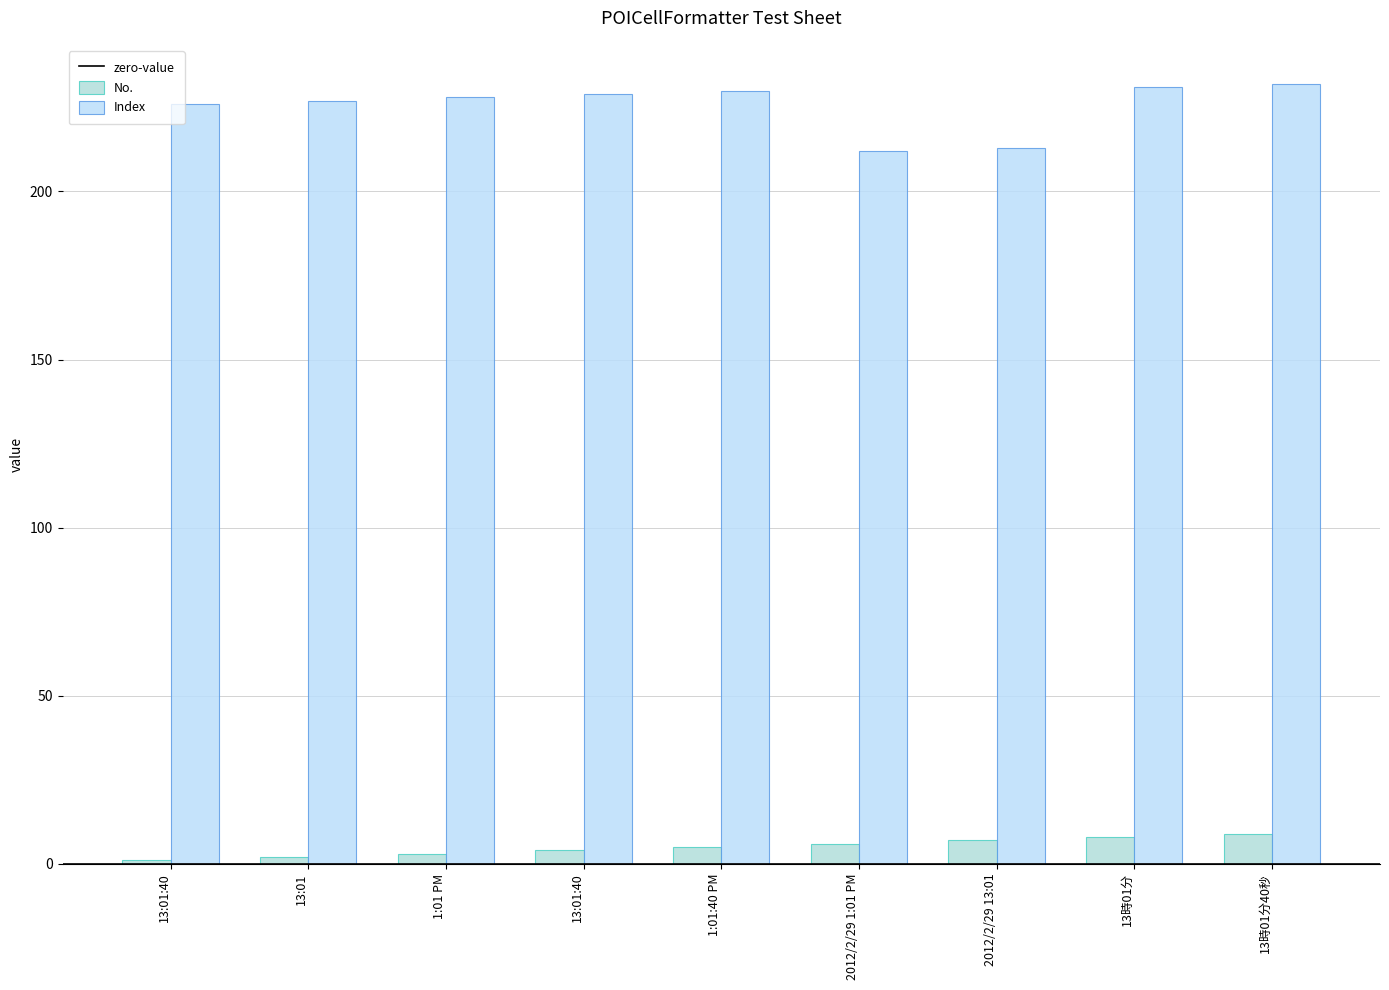

How many bars are there in each group?

2